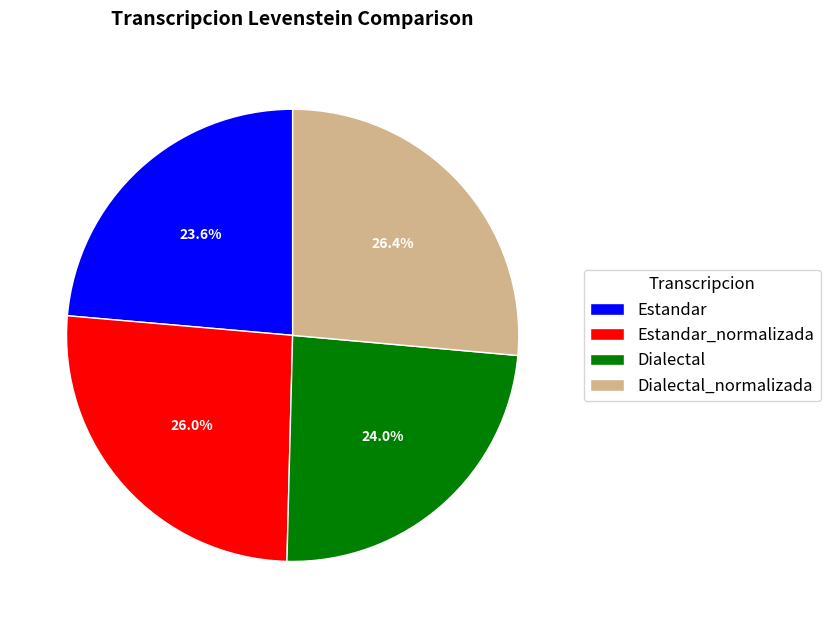

To the nearest percent, what is the combined percentage of Dialectal_normalizada and Estandar_normalizada?

52%